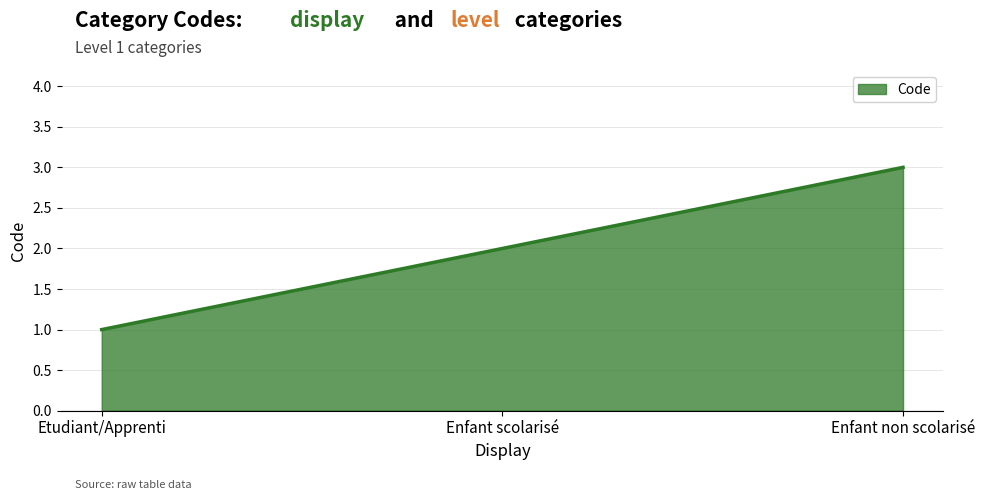

Which has a higher value, Enfant non scolarisé or Etudiant/Apprenti?

Enfant non scolarisé